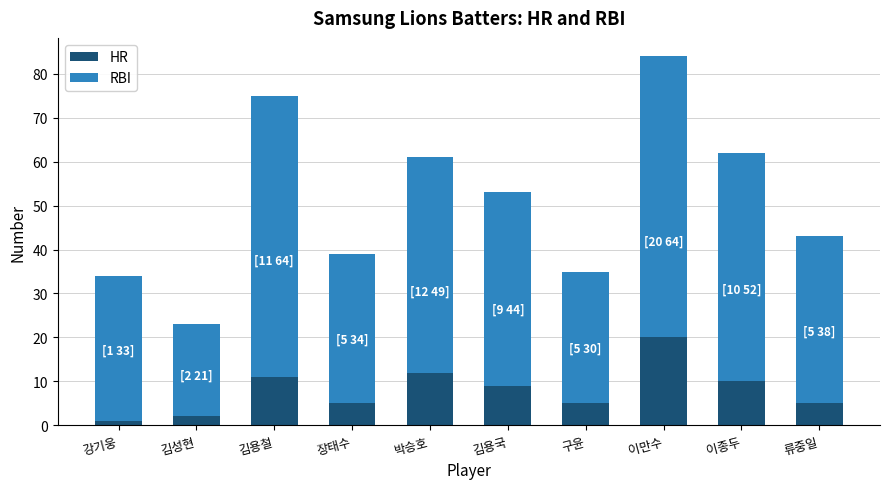

Does the chart contain any negative values?

No